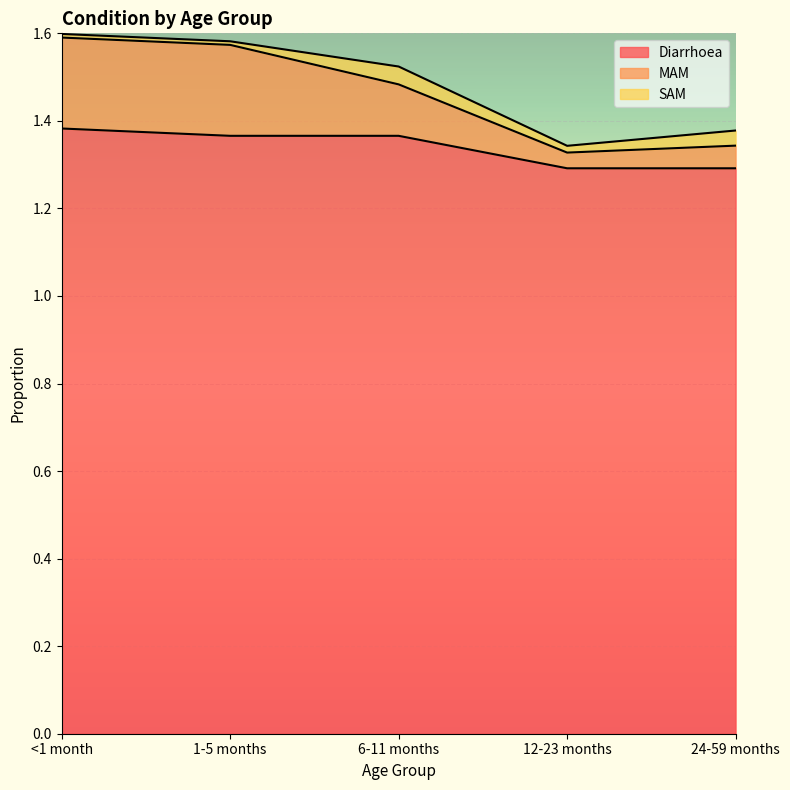

Is it true that Diarrhoea equals 0.4 at 1-5 months?

False